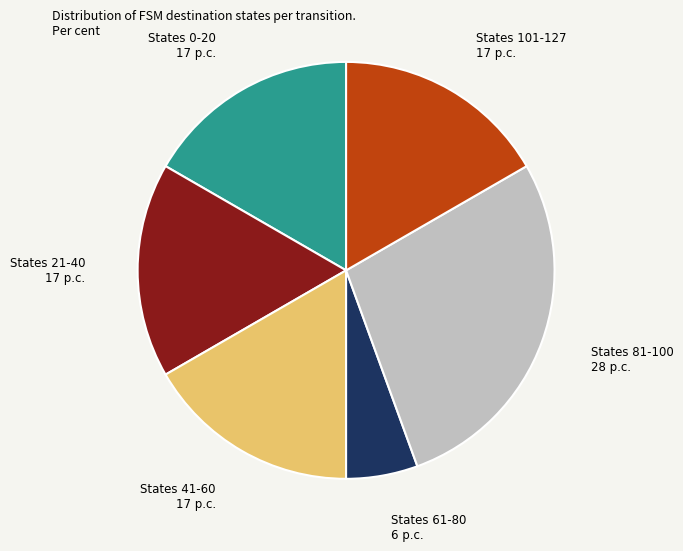

Do States 41-60 and States 0-20 together represent more than half of the pie?

No